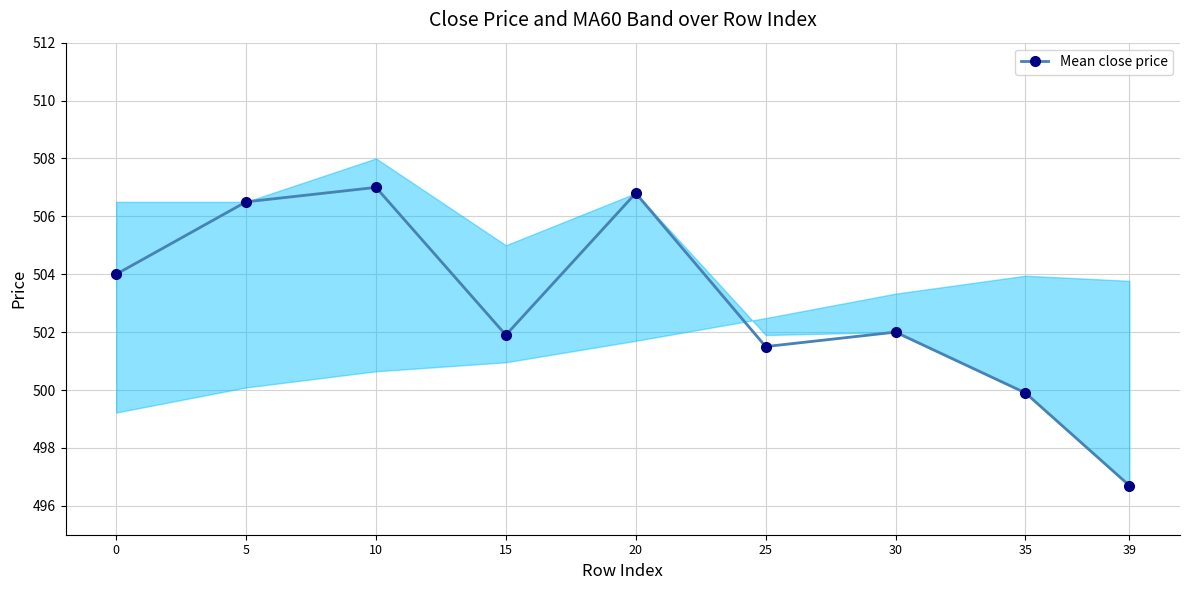

Reading right to left, what are all the values shown in this chart?

39=496.7	35=499.9	30=502.0	25=501.5	20=506.8	15=501.9	10=507.0	5=506.5	0=504.0